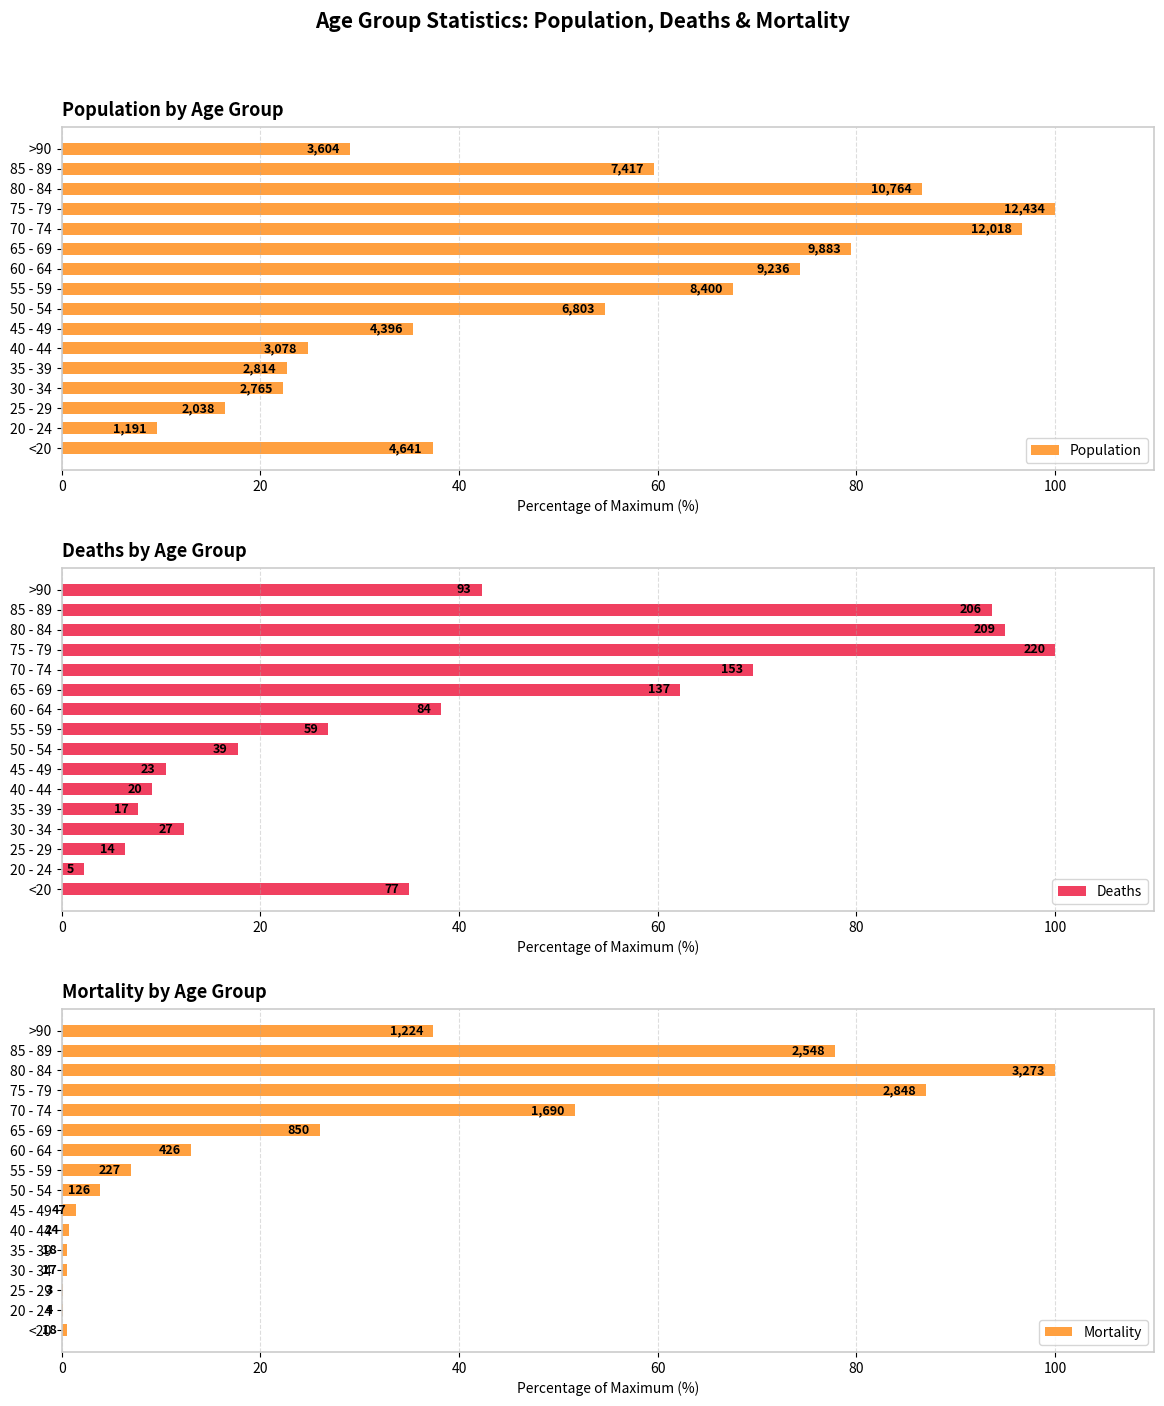

Which series changed the most between 65 - 69 and 75 - 79?

Mortality